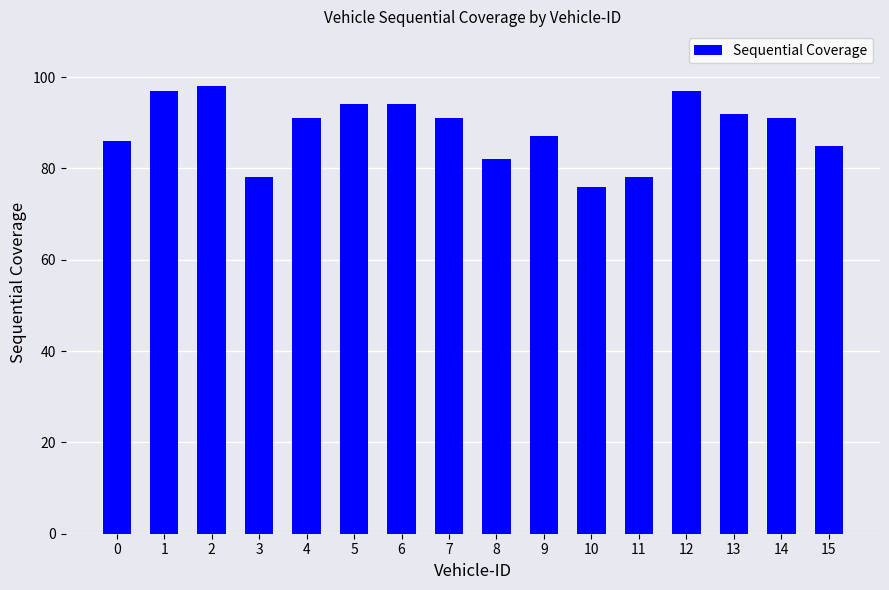

What is the change in value from 7 to 10?

-15